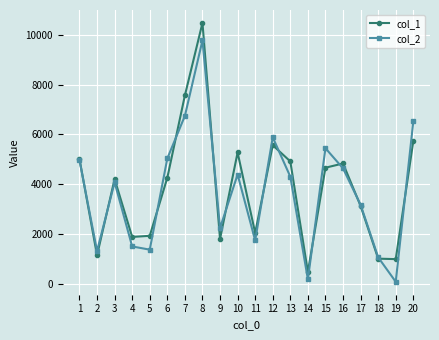

Which series changed the most between 15 and 18?

col_2